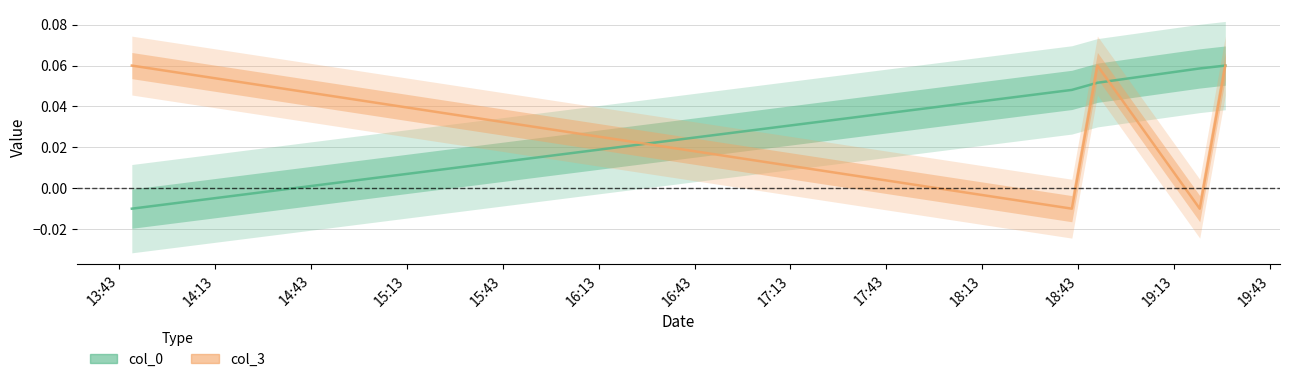

What is the difference between the highest and lowest values at 2007-05-03 13:47:00?

0.1